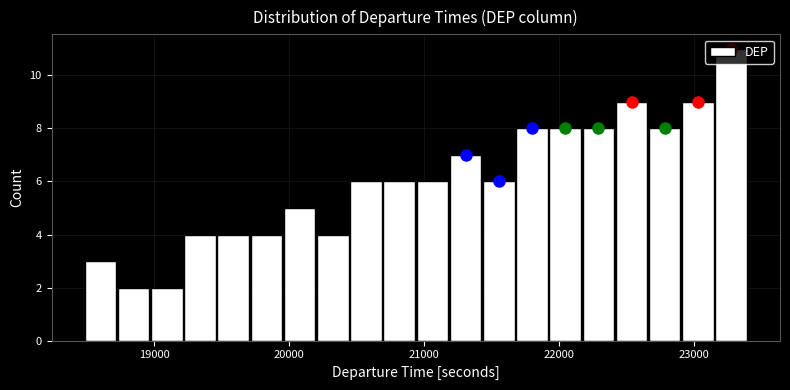

Around what value on the x-axis is the tallest bar? Give the approximate position of its centre, as read against the axis.

23300